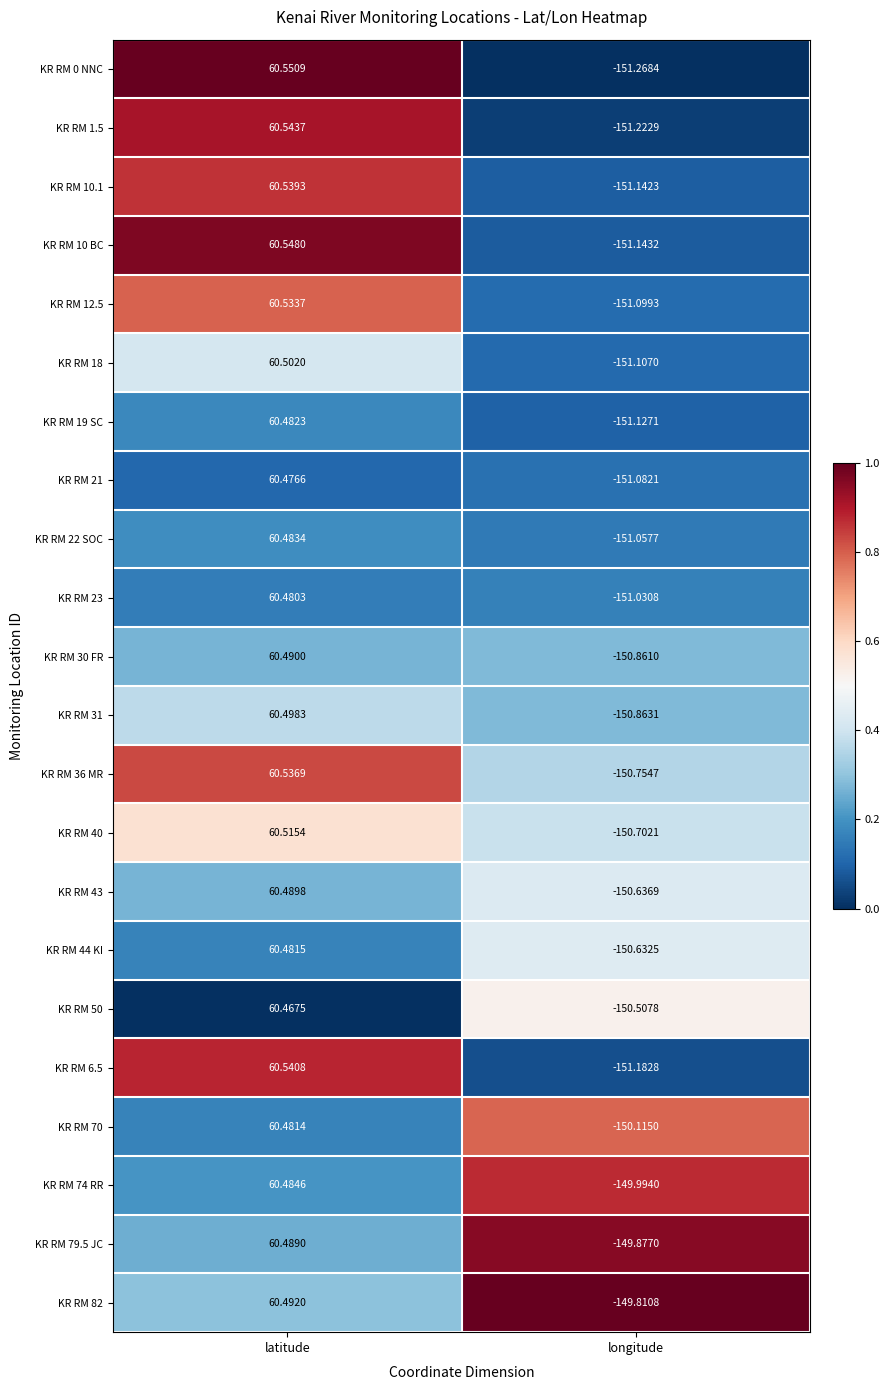

At which label does KR RM 21 first exceed 60?

latitude